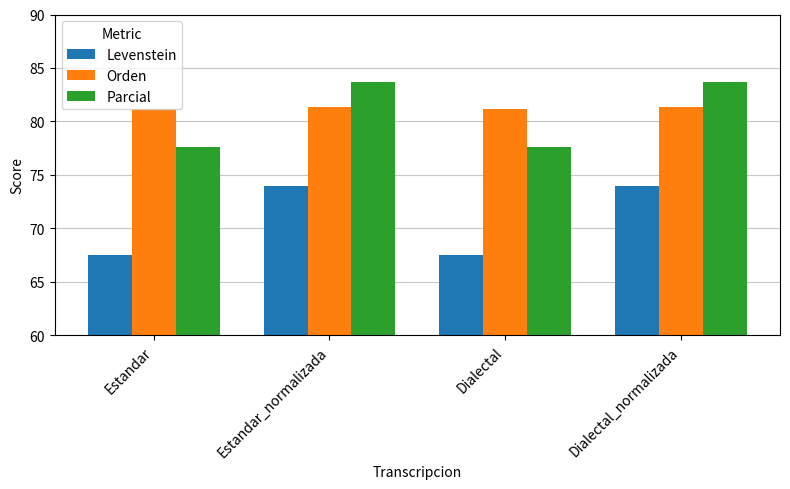

Reading left to right, transcribe all the data shown in this chart.

Levenstein: Estandar=67.5	Estandar_normalizada=74.0	Dialectal=67.5	Dialectal_normalizada=74.0
Orden: Estandar=81.2	Estandar_normalizada=81.3	Dialectal=81.2	Dialectal_normalizada=81.3
Parcial: Estandar=77.6	Estandar_normalizada=83.7	Dialectal=77.6	Dialectal_normalizada=83.7